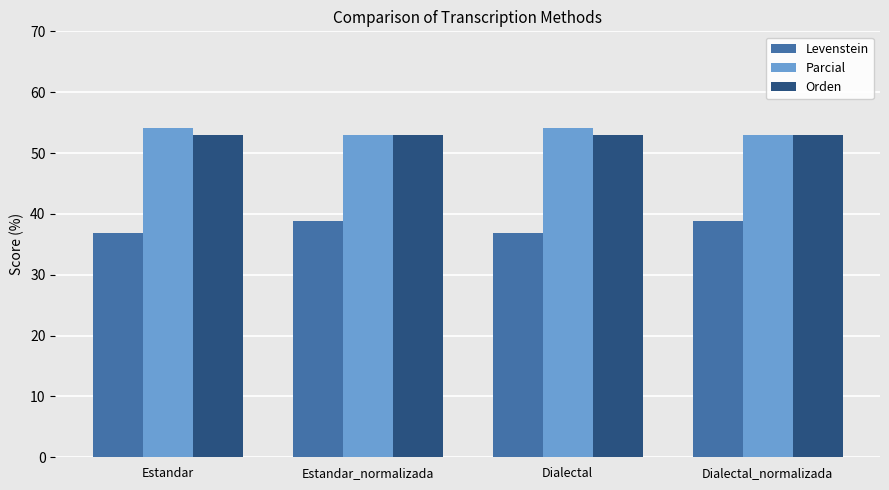

What is the sum of the Orden values at Estandar and Dialectal_normalizada?

105.9